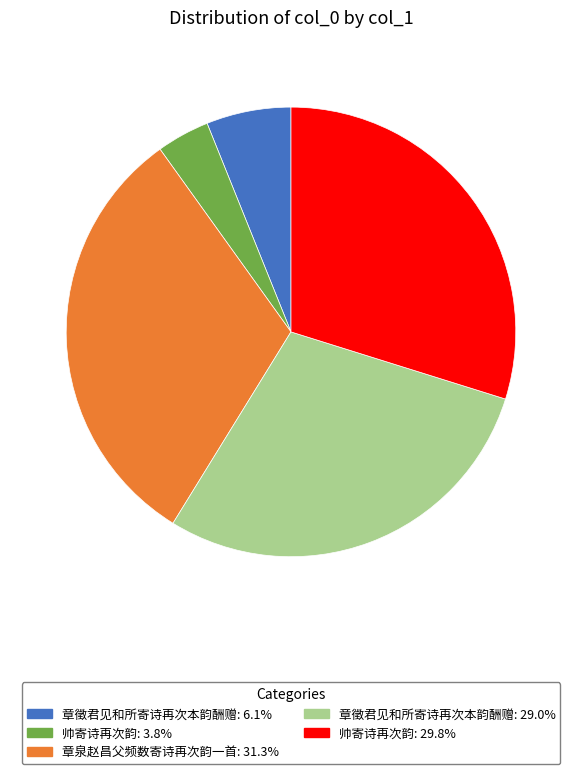

Approximately how many times larger is the value at 章徵君见和所寄诗再次本韵酬赠: 29.0% compared to 章徵君见和所寄诗再次本韵酬赠: 6.1%?

4.8